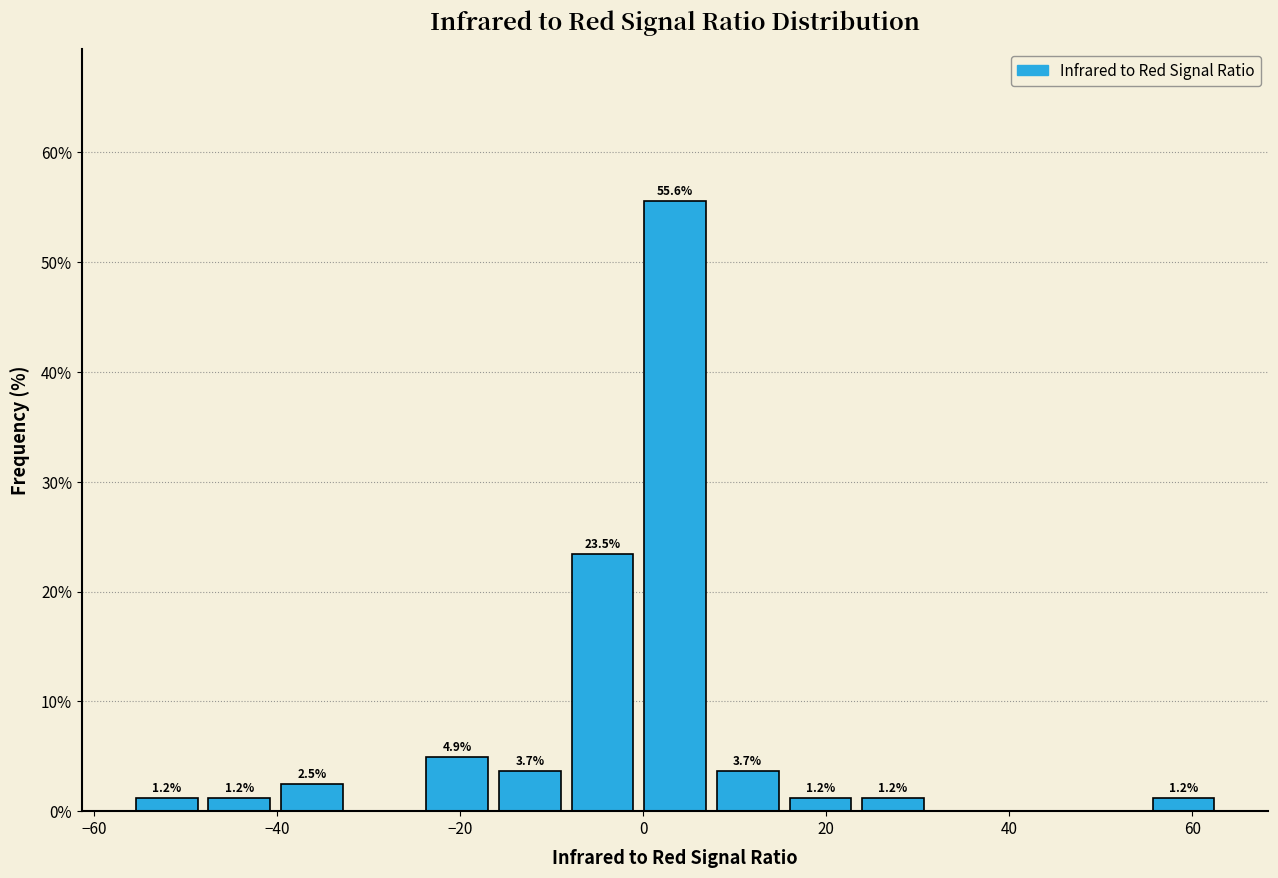

Around what value on the x-axis is the tallest bar? Give the approximate position of its centre, as read against the axis.

4